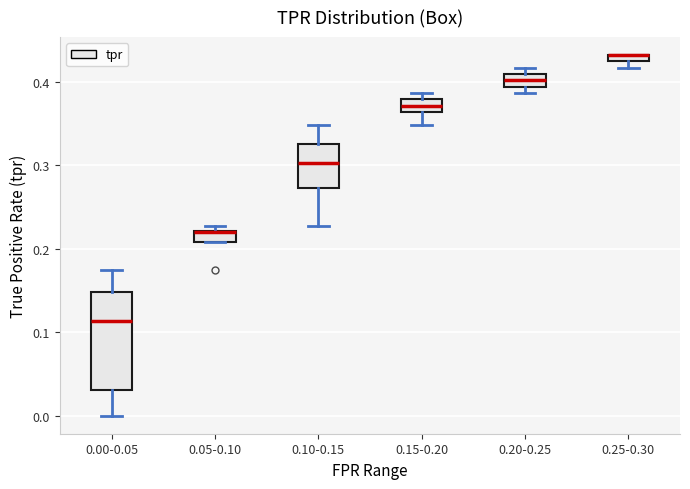

Which box is the tallest, from its lower edge to its upper edge?

0.00-0.05